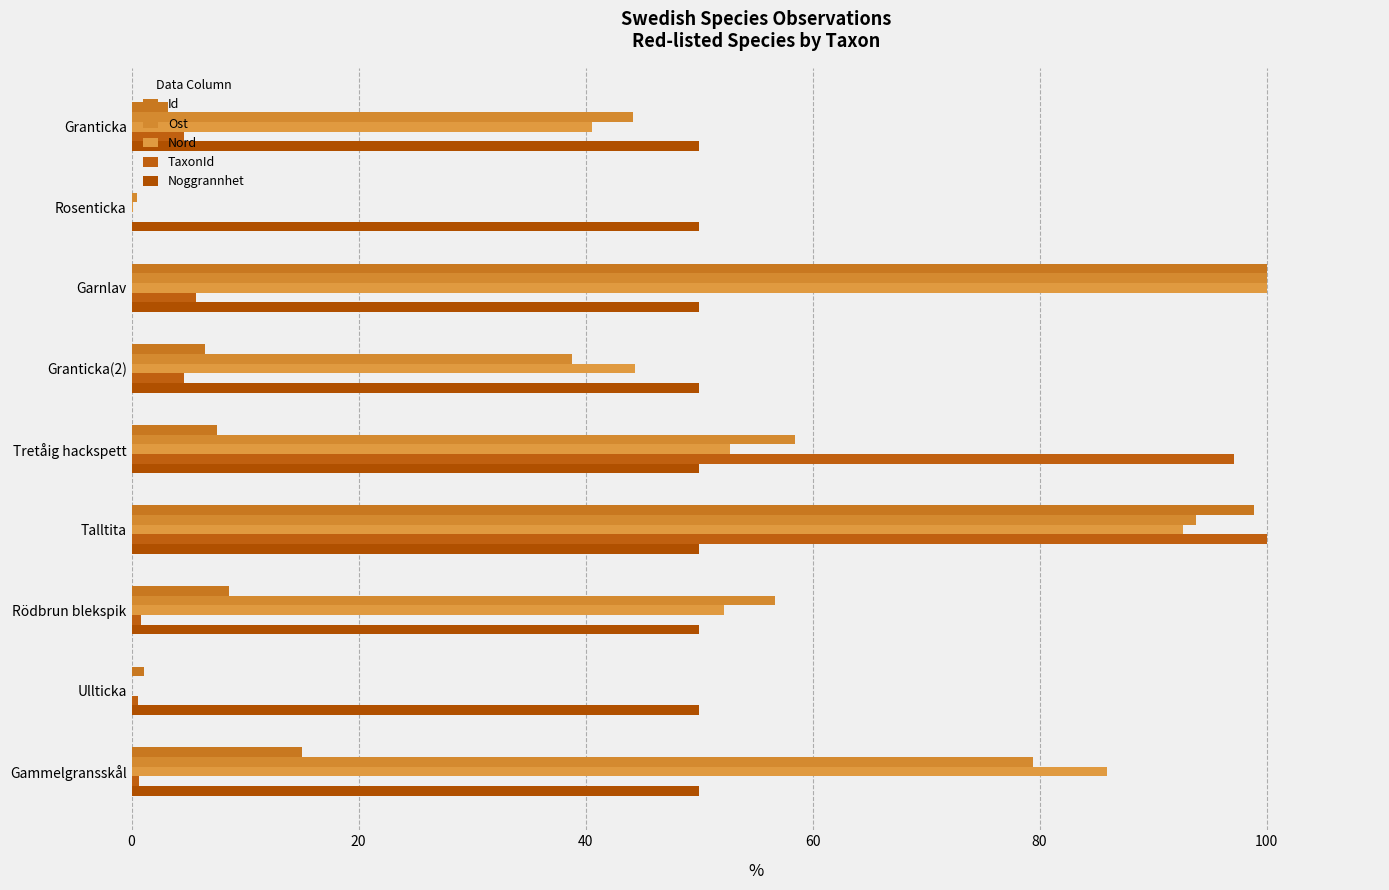

How many data points does each series have?

9